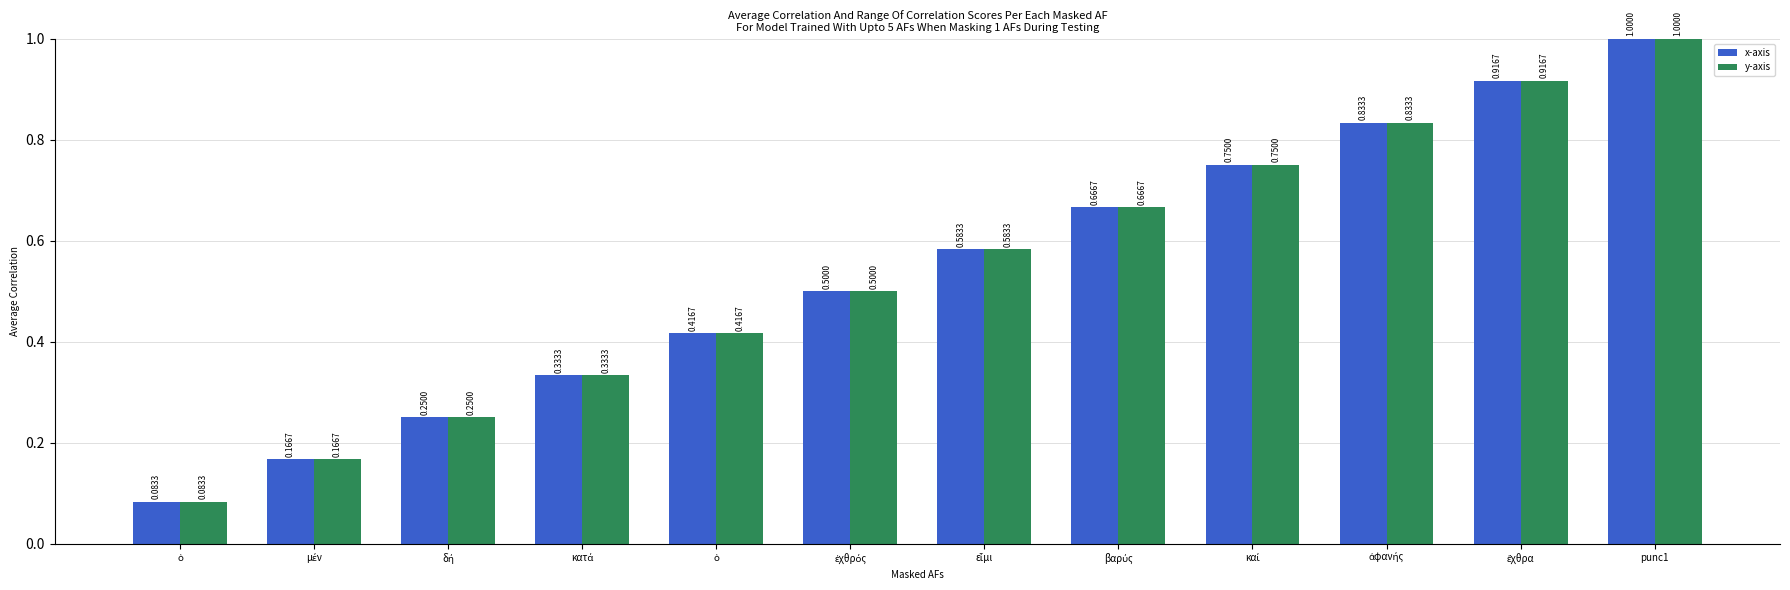

Are the bars horizontal?

No